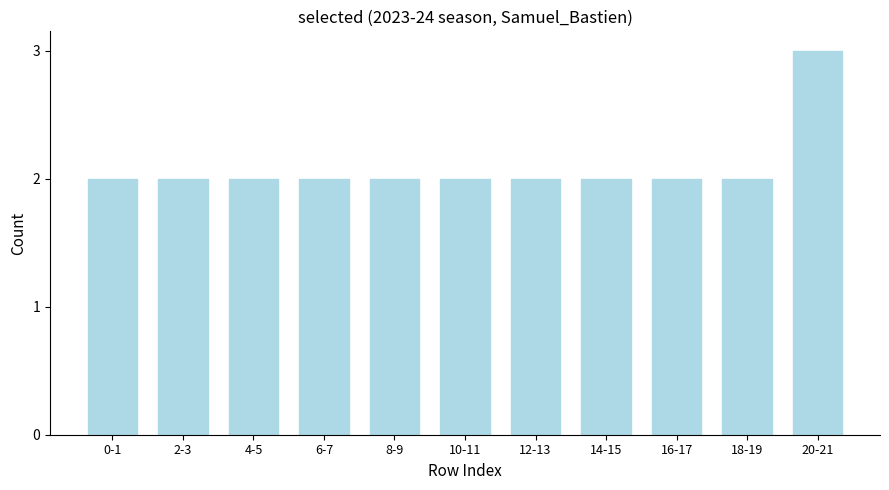

Reading left to right, what are all the values shown in this chart?

2	2	2	2	2	2	2	2	2	2	3